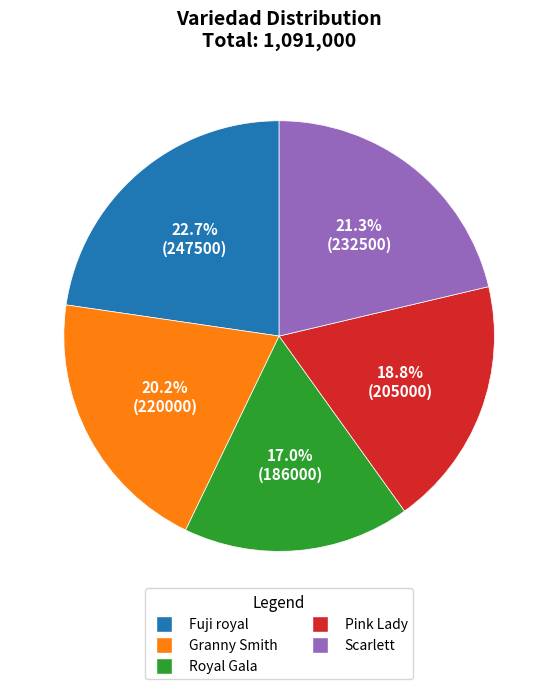

The Pink Lady slice represents 19% of the pie. True or false?

True